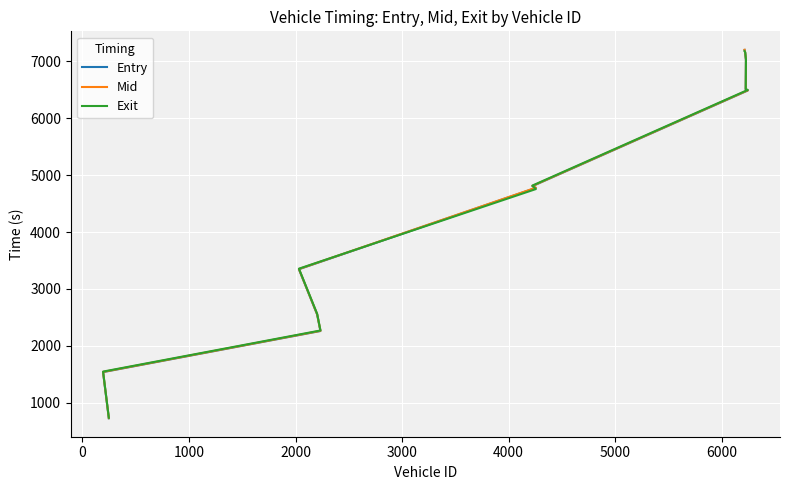

Count the number of data series in this chart.

3